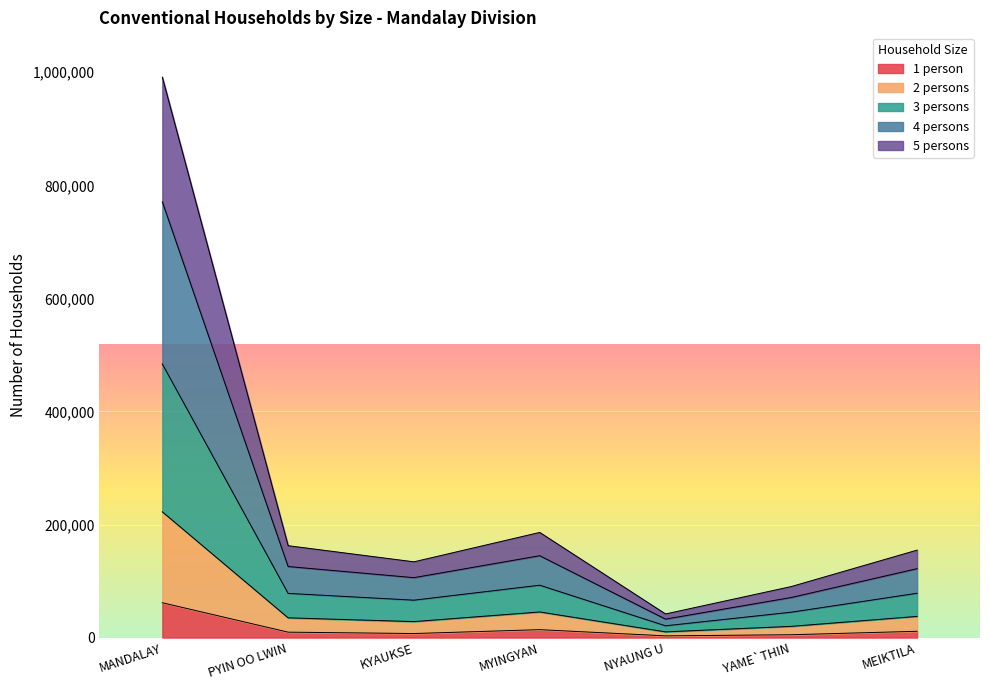

What is the label of the 4th point from the left?

MYINGYAN